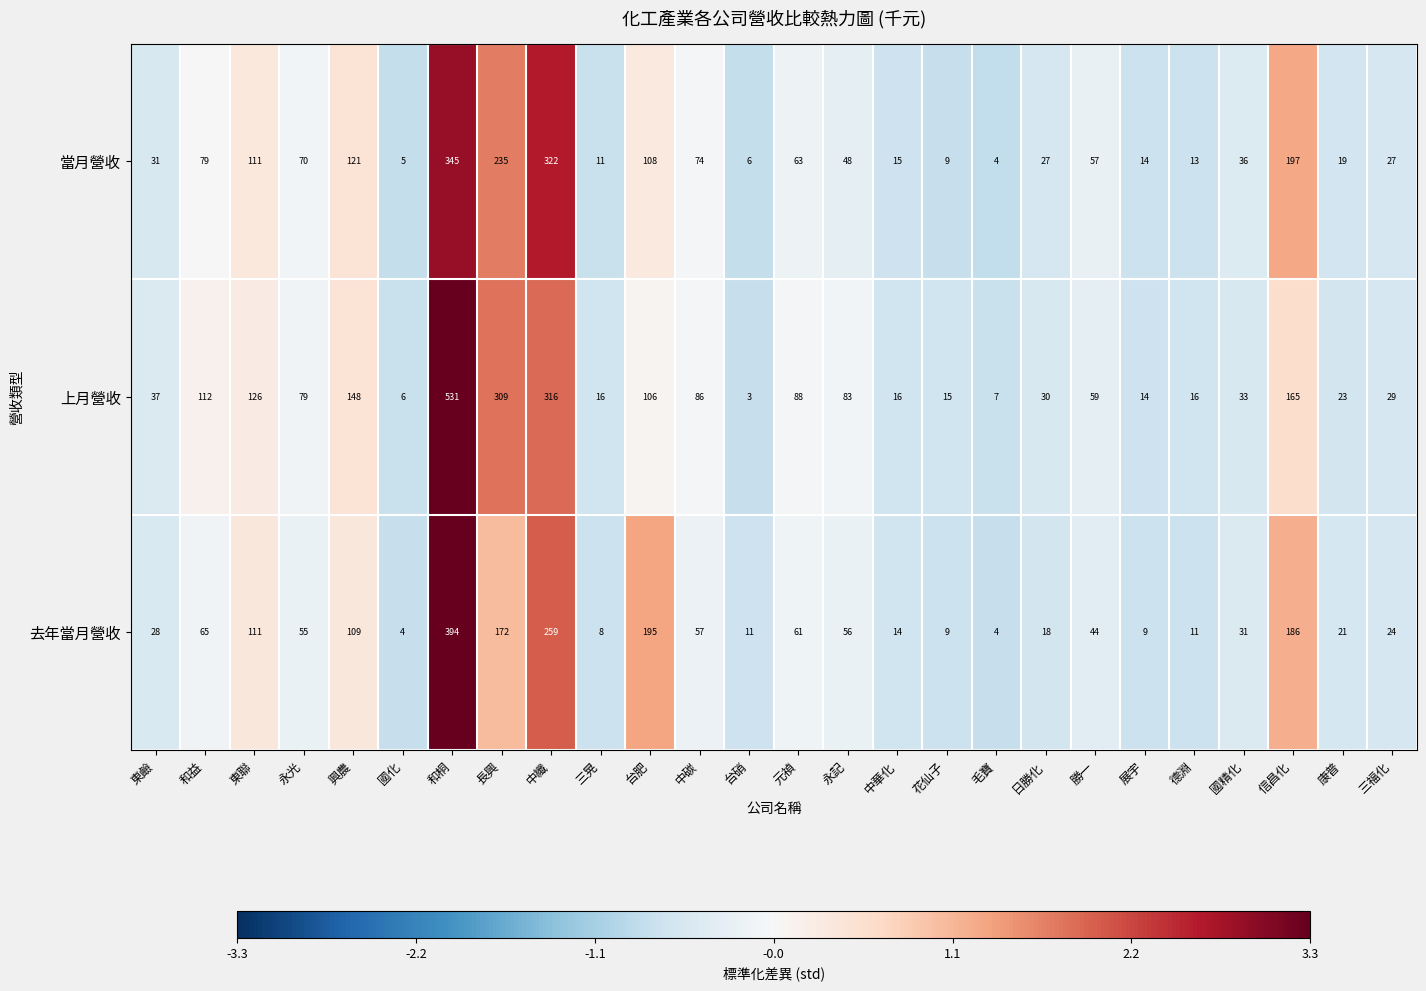

Is the value of 當月營收 at 台硝 greater than the value of 上月營收 at 永記?

No